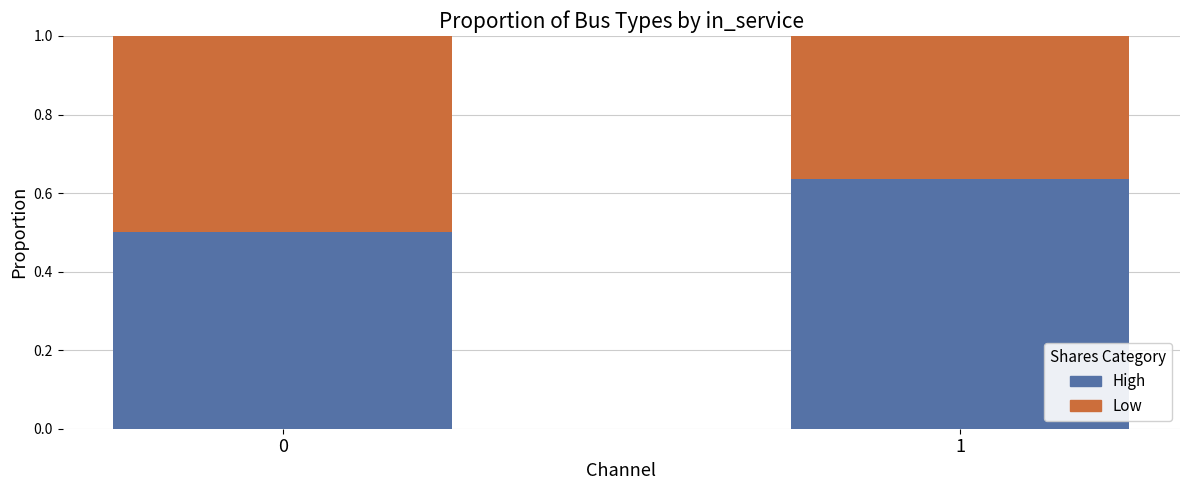

What is the difference between the maximum and minimum values in the High series?

0.1